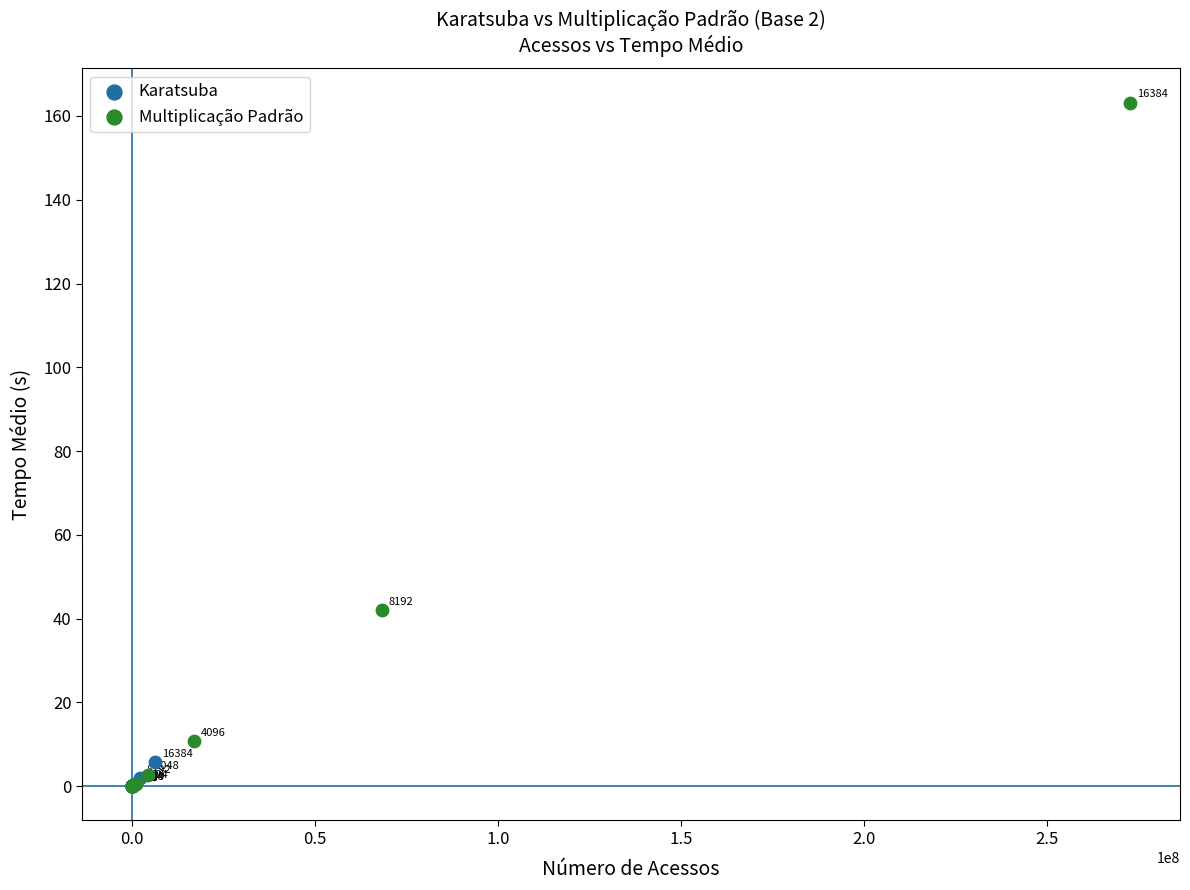

Which series has the largest Y range (max minus min)?

Multiplicação Padrão